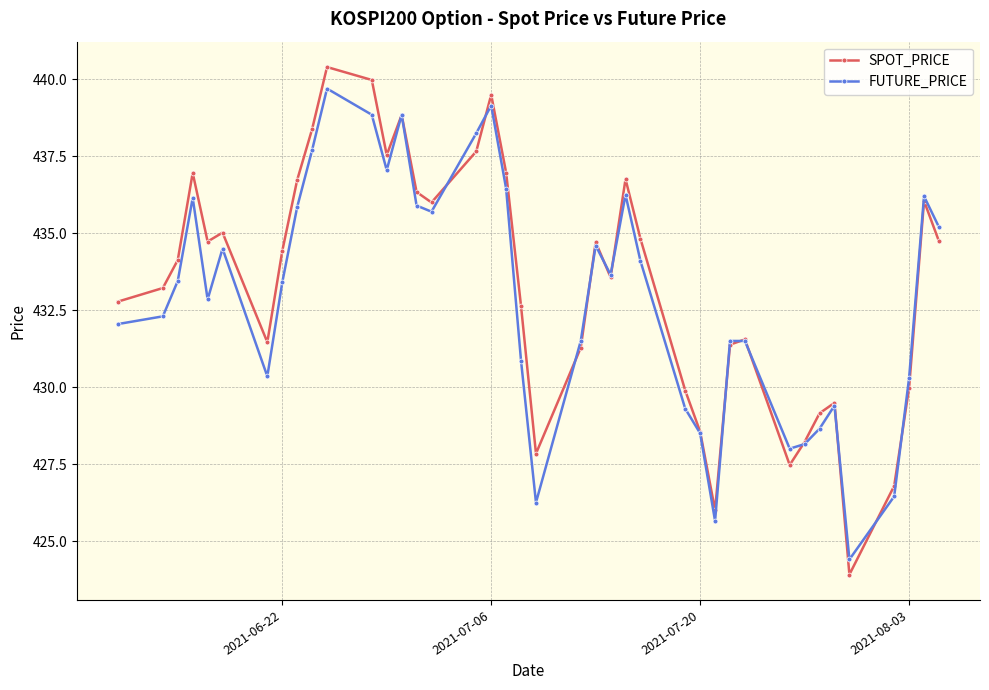

Rank the series by their maximum value, from lowest to highest.

FUTURE_PRICE, SPOT_PRICE